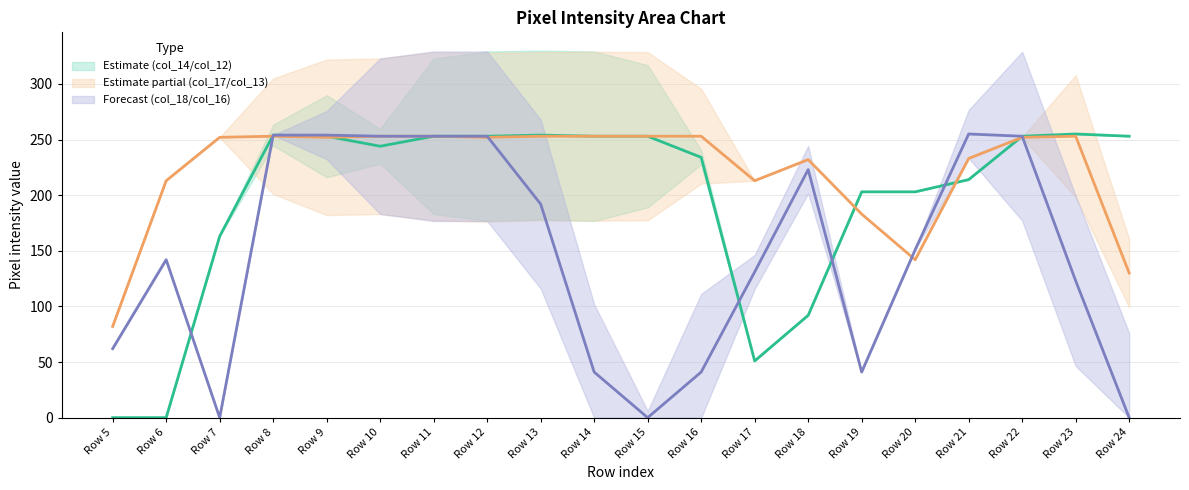

Which series has the largest total across all categories?

col_17